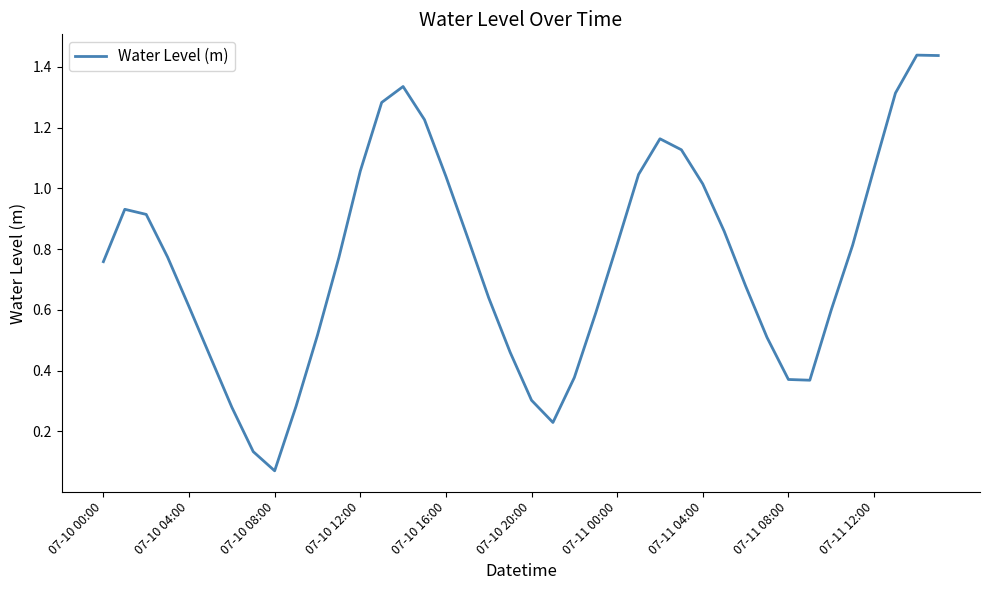

Count the number of data series in this chart.

1